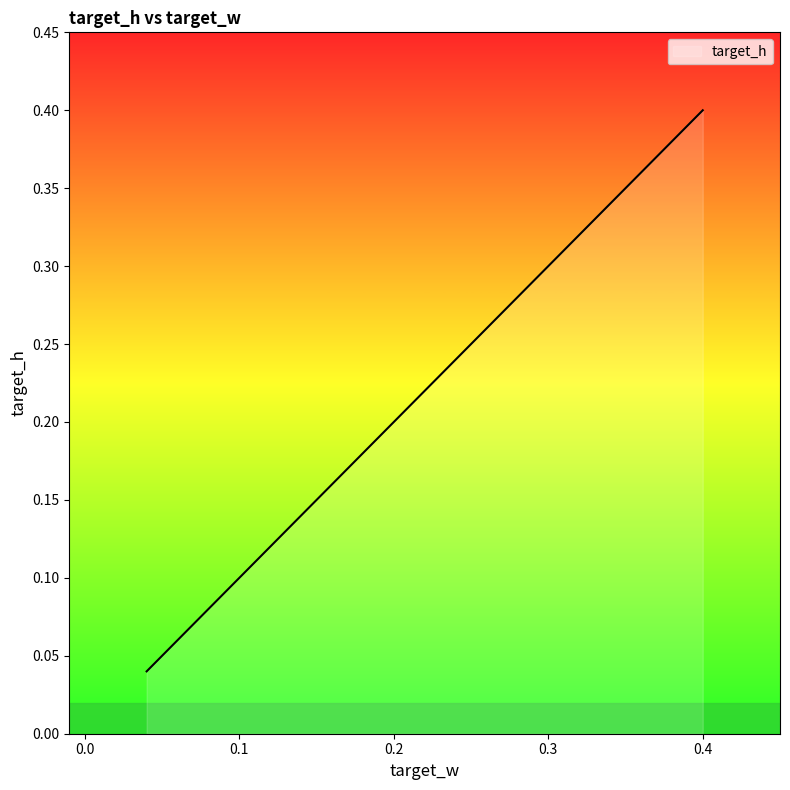

True or false: the data has more than 1 interior local peaks.

False